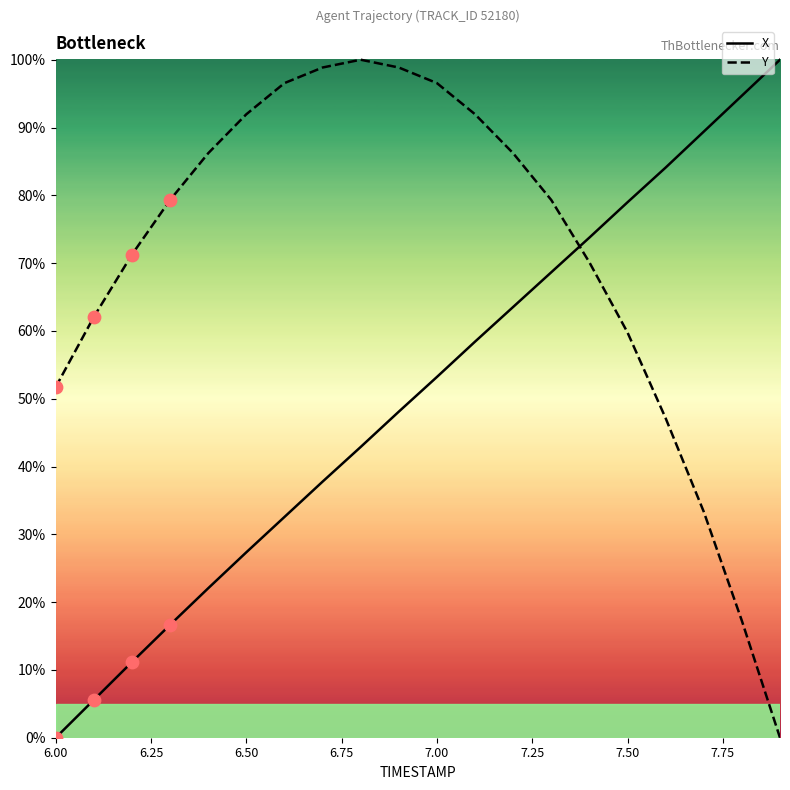

Which series has the largest total across all categories?

Y